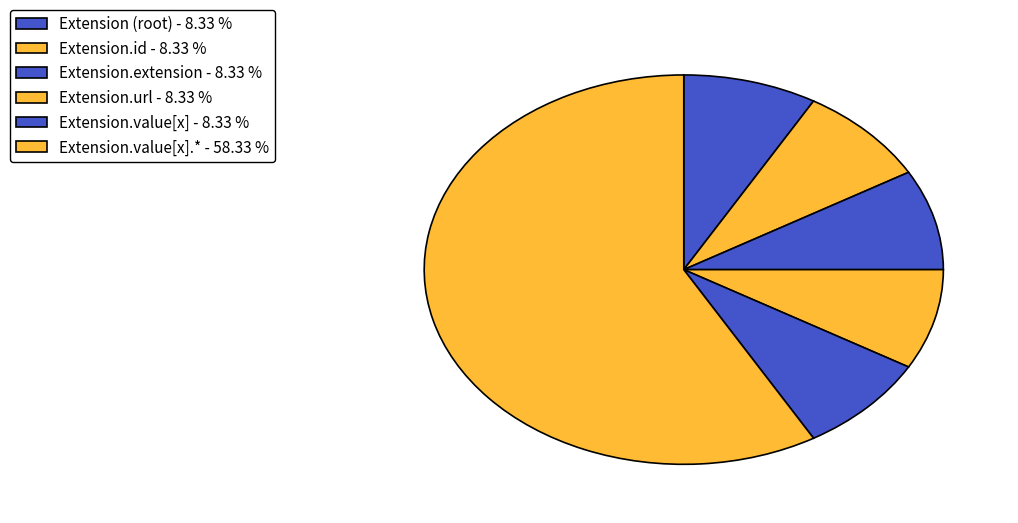

Count the number of slices in the pie.

6